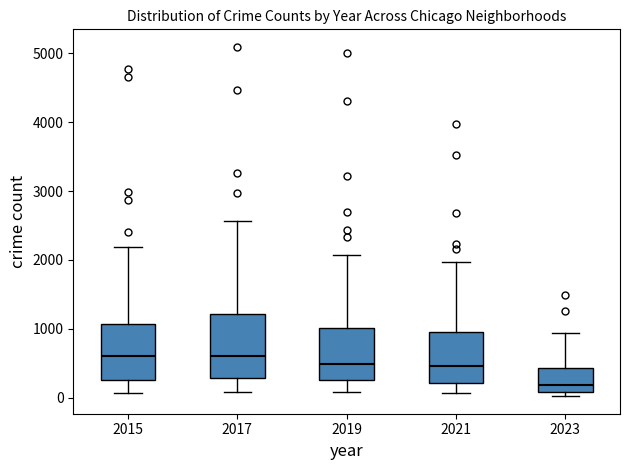

Reading left to right, read every box against the y-axis: the position of its median line, the range the box covers, and the ends of its whiskers. The values are not printed on the chart, so give them approximately, as read against the axis.

2015: median 600, box 300 to 1100, whiskers 100 to 2200
2017: median 600, box 300 to 1200, whiskers 100 to 2600
2019: median 500, box 300 to 1000, whiskers 100 to 2100
2021: median 500, box 200 to 1000, whiskers 100 to 2000
2023: median 200, box 100 to 400, whiskers 0 to 900